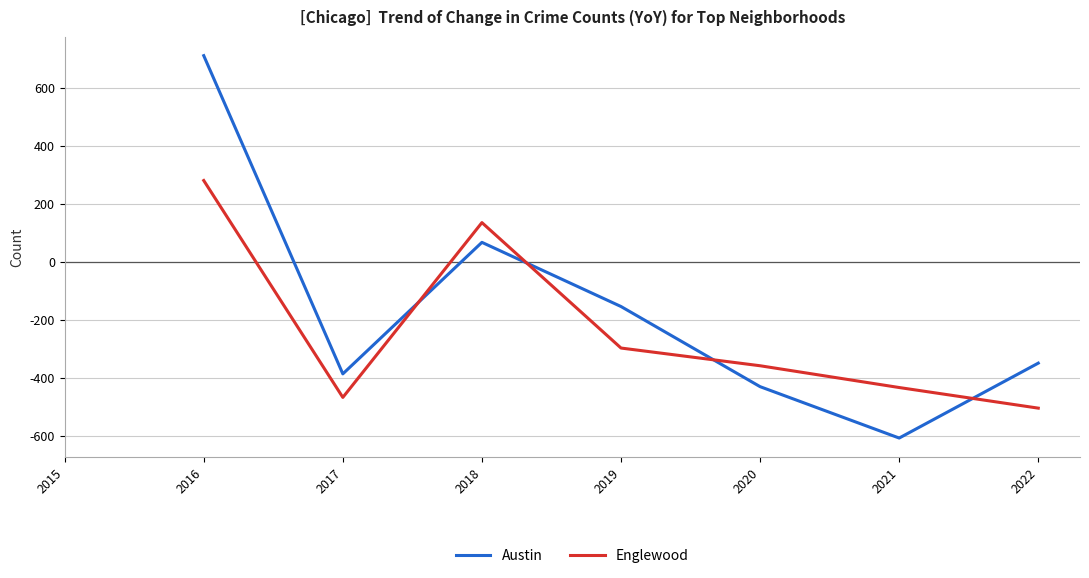

What is the sum of all Austin values?

-1149